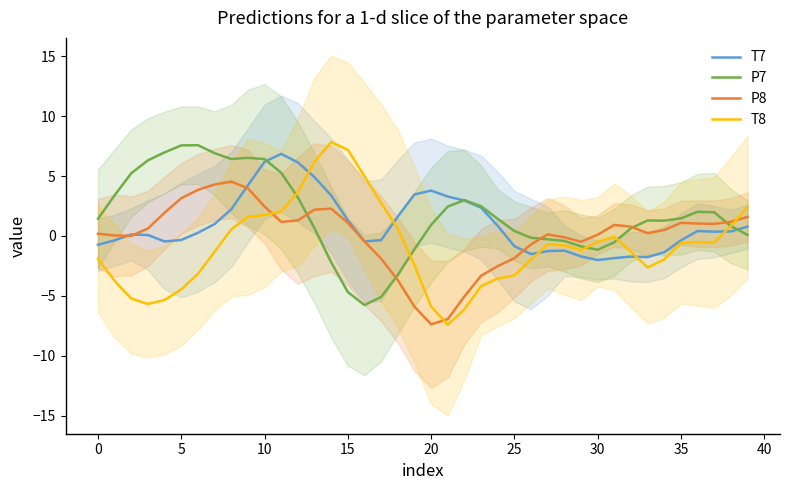

How many data points in T7 are above 0?

23